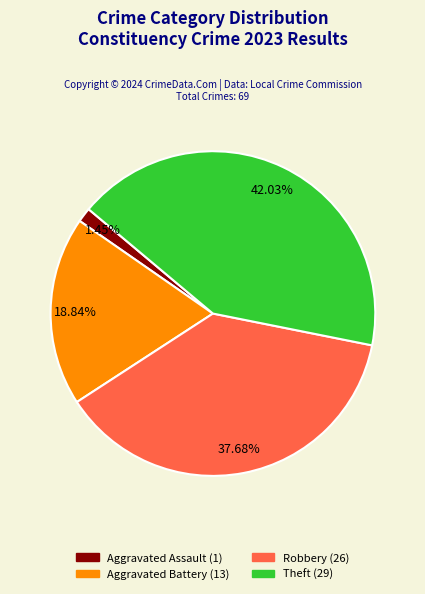

Is there any slice that represents more than half of the pie?

No